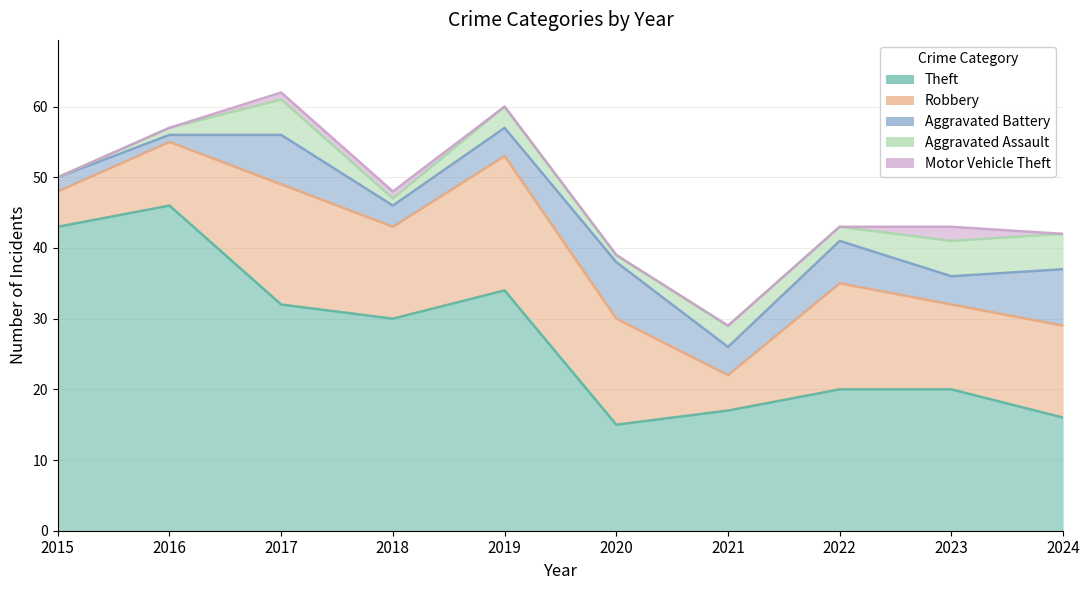

Reading left to right, extract all data points from this chart.

Theft: 43	46	32	30	34	15	17	20	20	16
Robbery: 5	9	17	13	19	15	5	15	12	13
Aggravated Battery: 2	1	7	3	4	8	4	6	4	8
Aggravated Assault: 0	1	5	1	3	1	3	2	5	5
Motor Vehicle Theft: 0	0	1	1	0	0	0	0	2	0